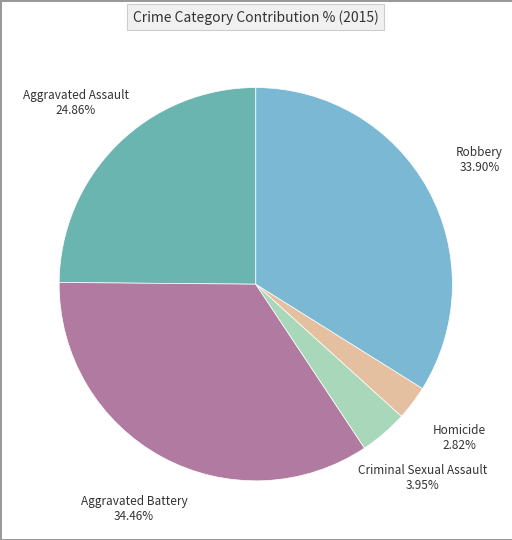

How many segments does this pie chart have?

5